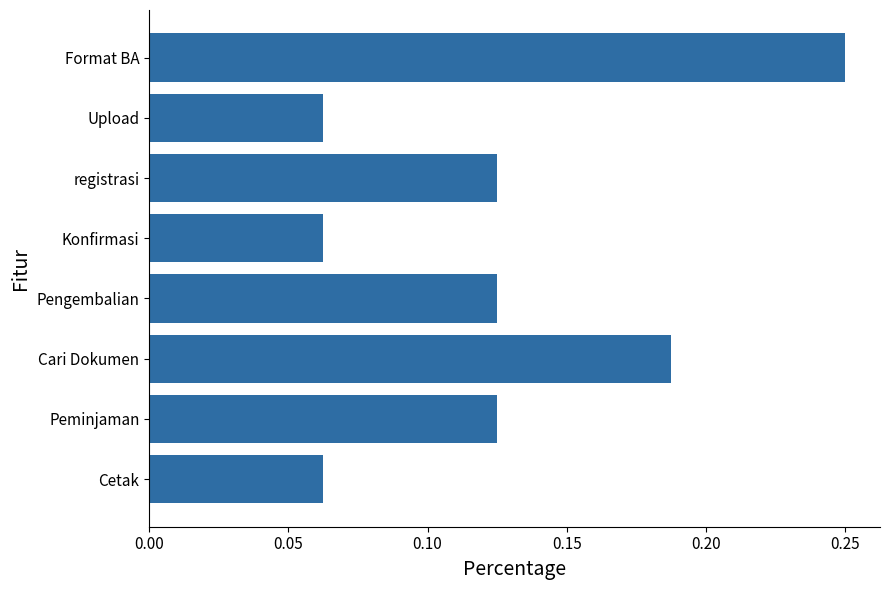

What is the sum of the values at Format BA and Cetak?

0.3